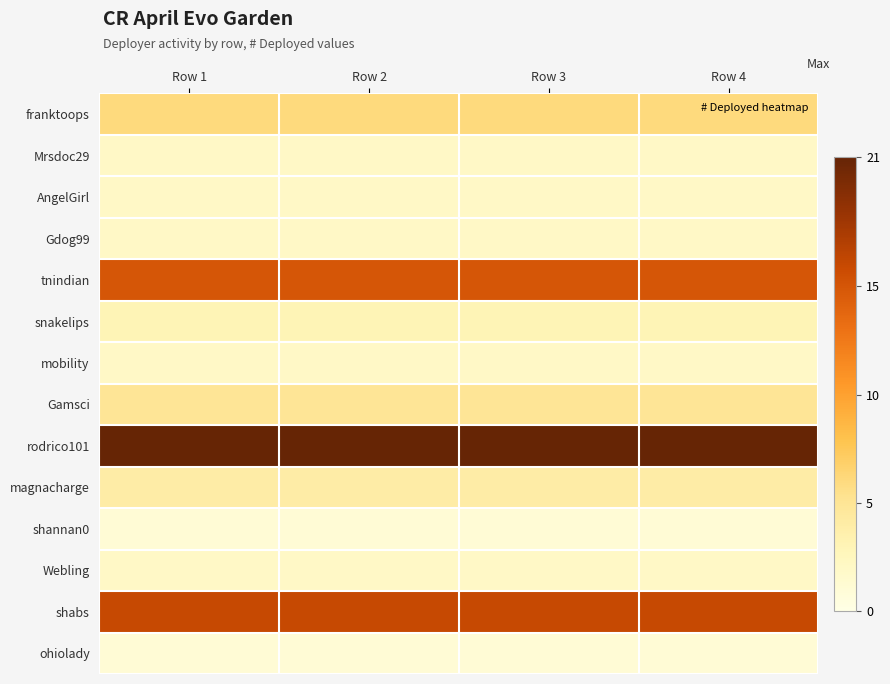

Reading left to right, list all the values displayed in this chart.

franktoops: Row 1=6	Row 2=6	Row 3=6	Row 4=6
Mrsdoc29: Row 1=2	Row 2=2	Row 3=2	Row 4=2
AngelGirl: Row 1=2	Row 2=2	Row 3=2	Row 4=2
Gdog99: Row 1=2	Row 2=2	Row 3=2	Row 4=2
tnindian: Row 1=15	Row 2=15	Row 3=15	Row 4=15
snakelips: Row 1=3	Row 2=3	Row 3=3	Row 4=3
mobility: Row 1=2	Row 2=2	Row 3=2	Row 4=2
Gamsci: Row 1=5	Row 2=5	Row 3=5	Row 4=5
rodrico101: Row 1=21	Row 2=21	Row 3=21	Row 4=21
magnacharge: Row 1=4	Row 2=4	Row 3=4	Row 4=4
shannan0: Row 1=1	Row 2=1	Row 3=1	Row 4=1
Webling: Row 1=2	Row 2=2	Row 3=2	Row 4=2
shabs: Row 1=16	Row 2=16	Row 3=16	Row 4=16
ohiolady: Row 1=1	Row 2=1	Row 3=1	Row 4=1